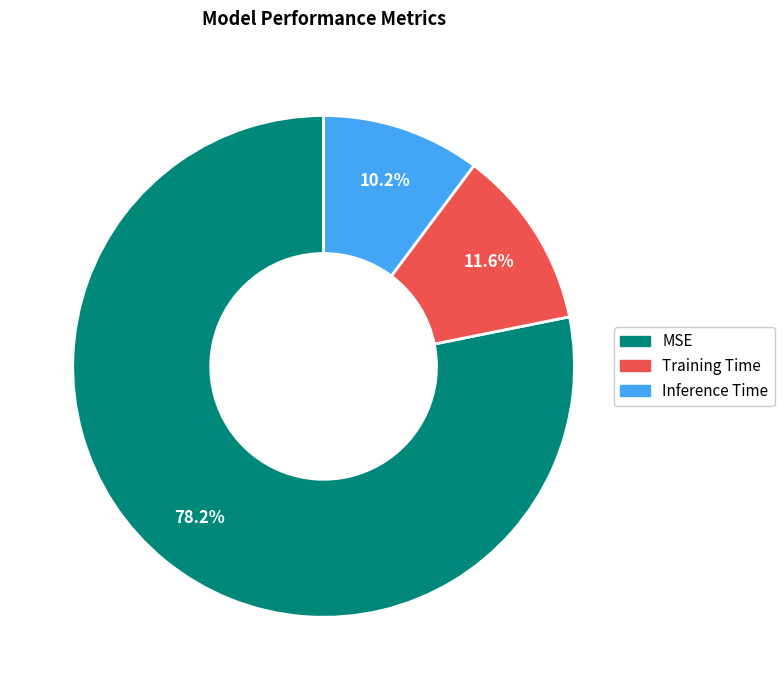

The MSE slice represents 72% of the pie. True or false?

False